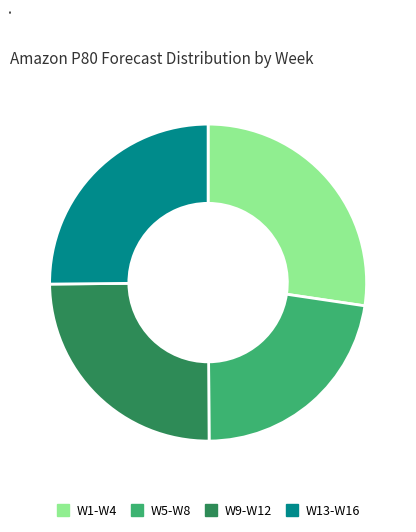

Is there any slice that represents more than half of the pie?

No